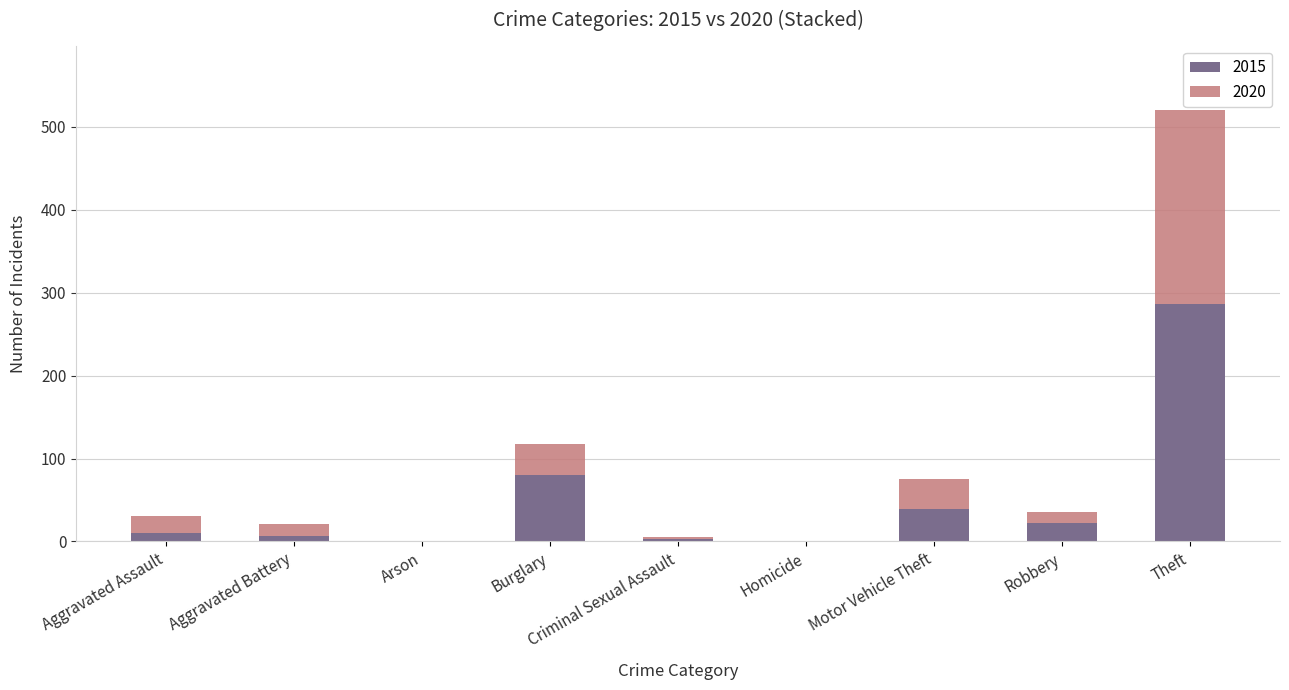

The value of 2015 at Burglary is 80. True or false?

True